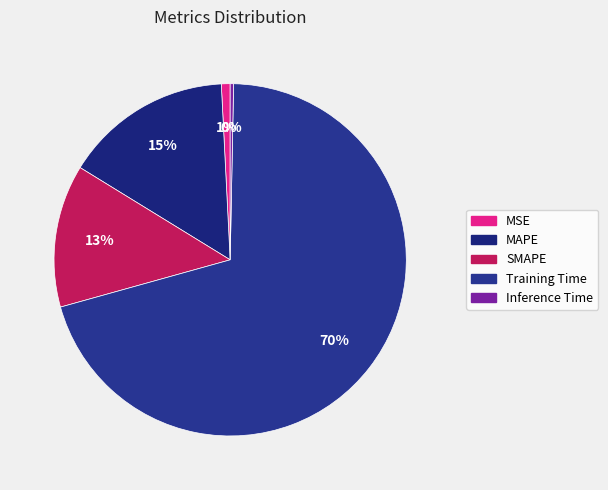

Count the number of slices in the pie.

5